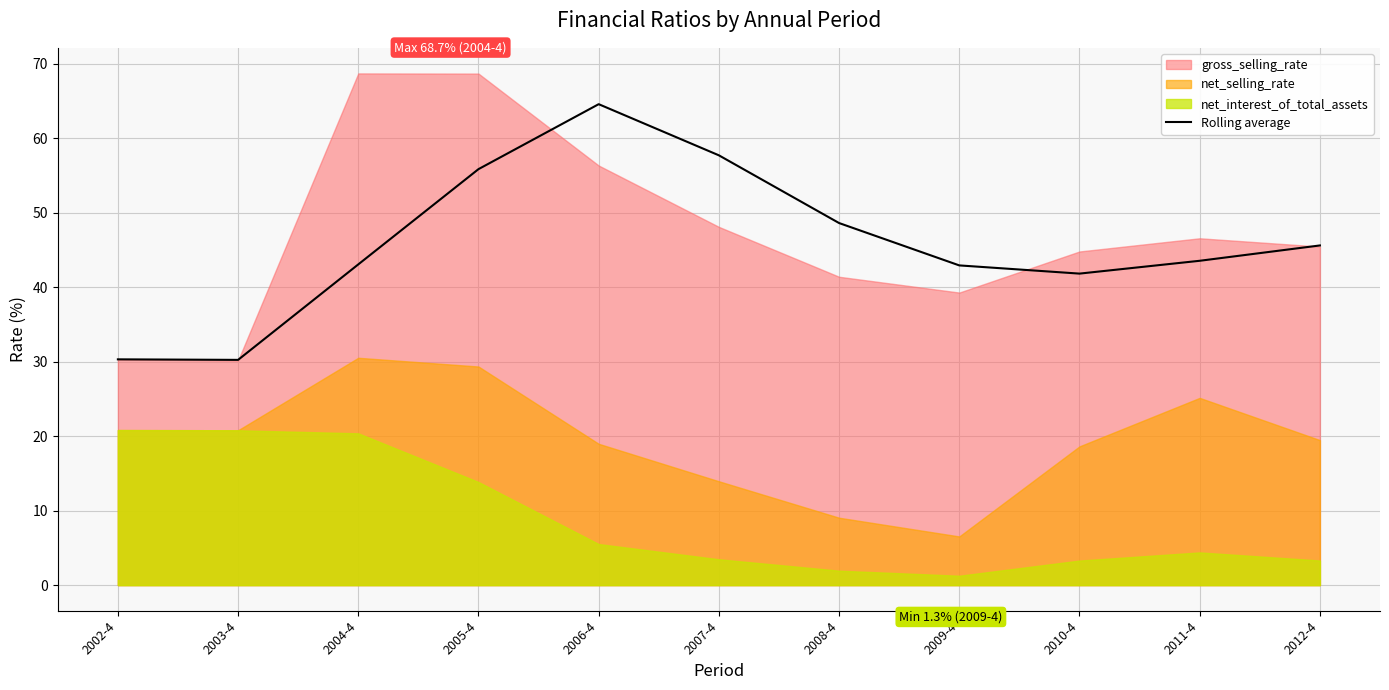

How many values exceed 43?

7